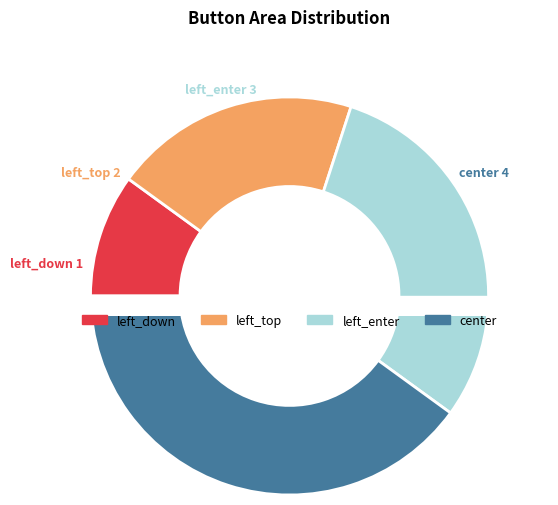

To the nearest percent, what is the average slice percentage?

25%